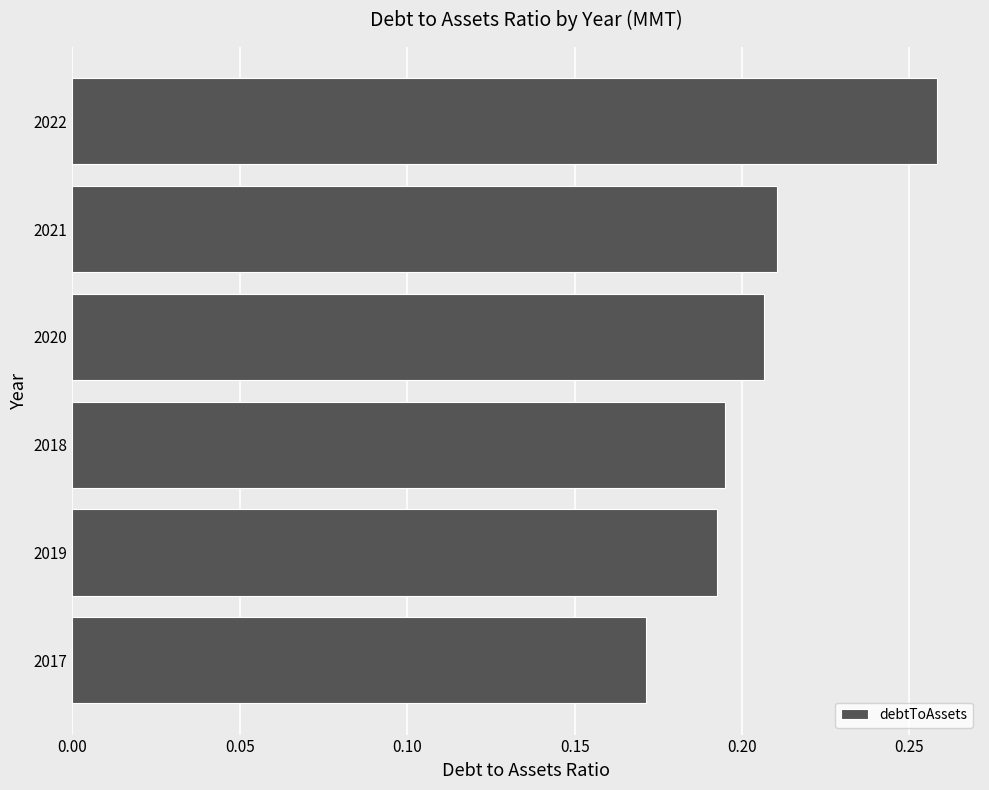

What is the difference between the maximum and minimum values?

0.1